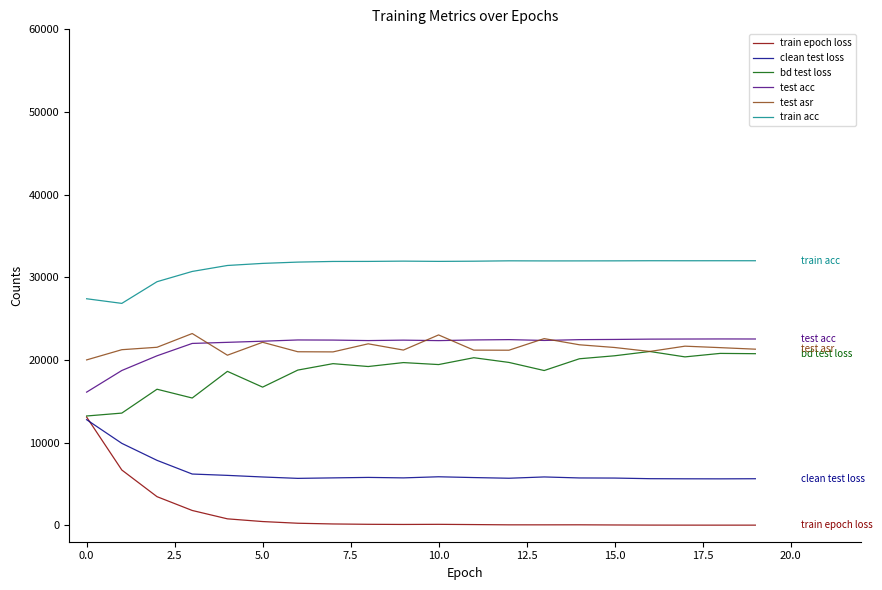

What is the maximum value for train acc?

32000.0